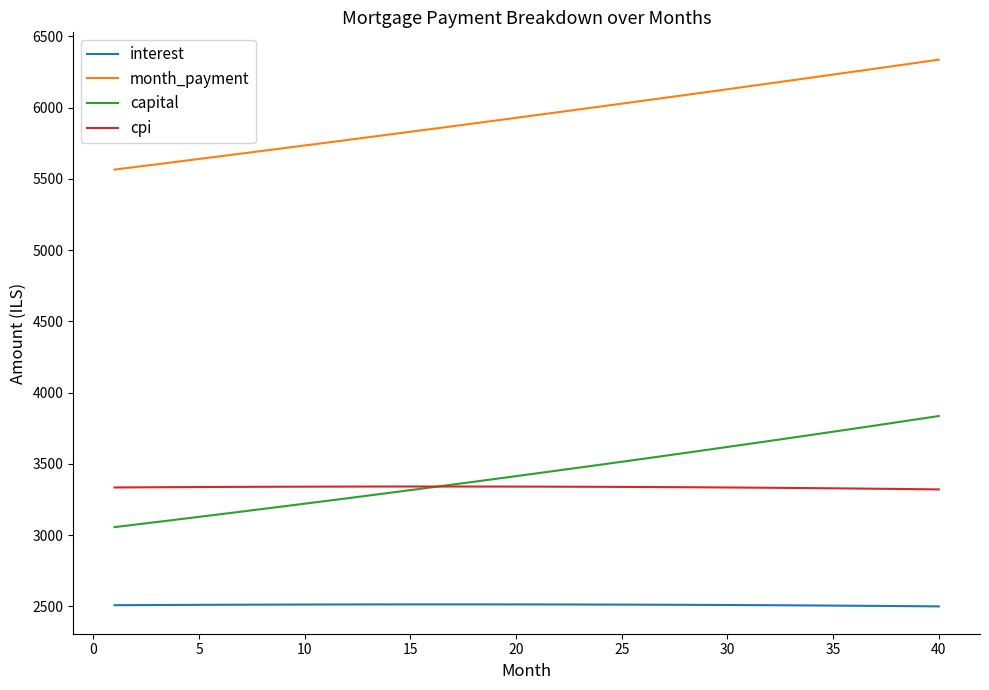

True or false: cpi and interest cross at least once.

False